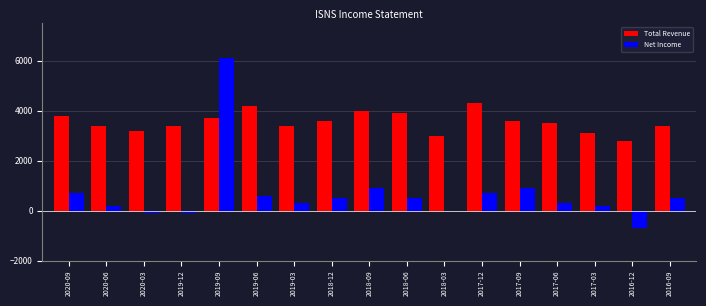

Which category has the highest value in the Total Revenue series?

2017-12